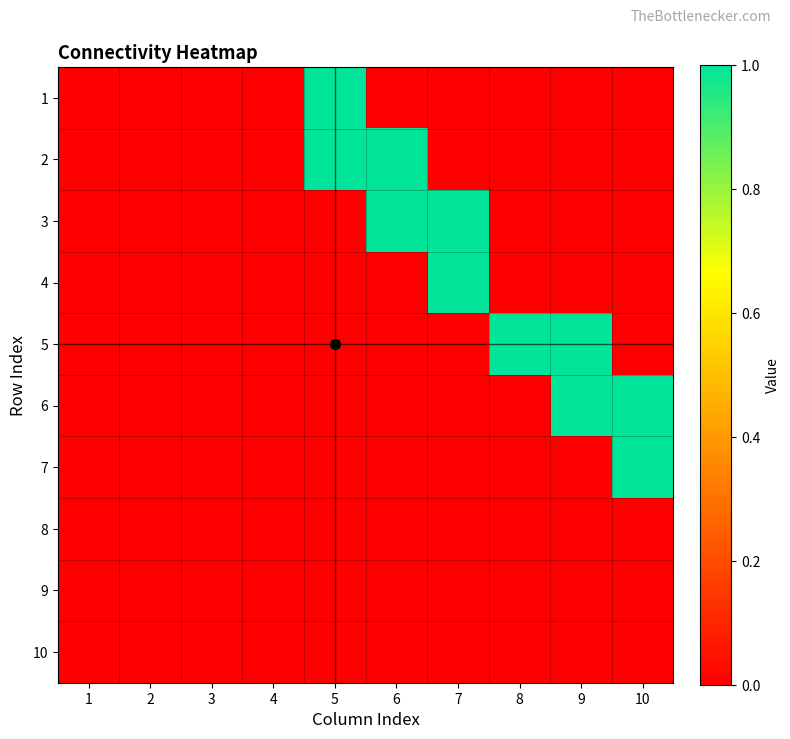

Reading right to left, transcribe all the data shown in this chart.

1: 10=0	9=0	8=0	7=0	6=0	5=1	4=0	3=0	2=0	1=0
2: 10=0	9=0	8=0	7=0	6=1	5=1	4=0	3=0	2=0	1=0
3: 10=0	9=0	8=0	7=1	6=1	5=0	4=0	3=0	2=0	1=0
4: 10=0	9=0	8=0	7=1	6=0	5=0	4=0	3=0	2=0	1=0
5: 10=0	9=1	8=1	7=0	6=0	5=0	4=0	3=0	2=0	1=0
6: 10=1	9=1	8=0	7=0	6=0	5=0	4=0	3=0	2=0	1=0
7: 10=1	9=0	8=0	7=0	6=0	5=0	4=0	3=0	2=0	1=0
8: 10=0	9=0	8=0	7=0	6=0	5=0	4=0	3=0	2=0	1=0
9: 10=0	9=0	8=0	7=0	6=0	5=0	4=0	3=0	2=0	1=0
10: 10=0	9=0	8=0	7=0	6=0	5=0	4=0	3=0	2=0	1=0